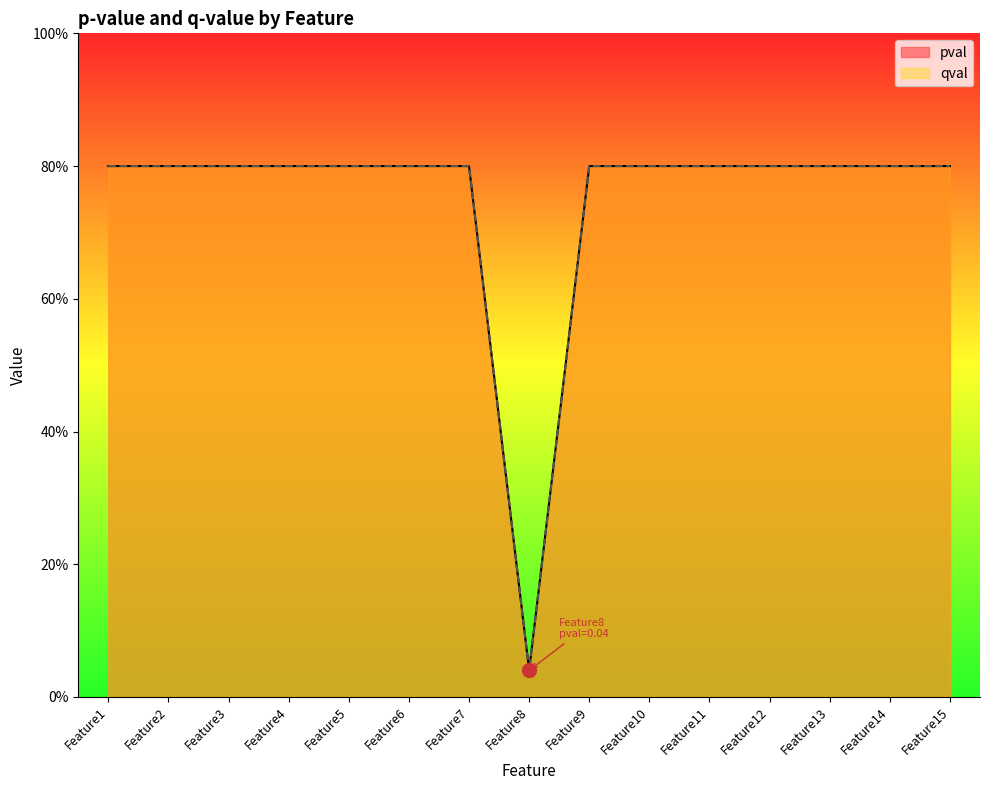

Rank the series at Feature2 from lowest to highest value.

pval, qval